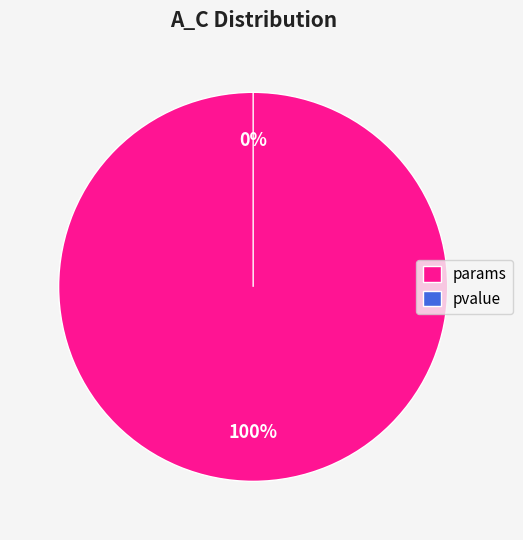

Count the number of slices in the pie.

2